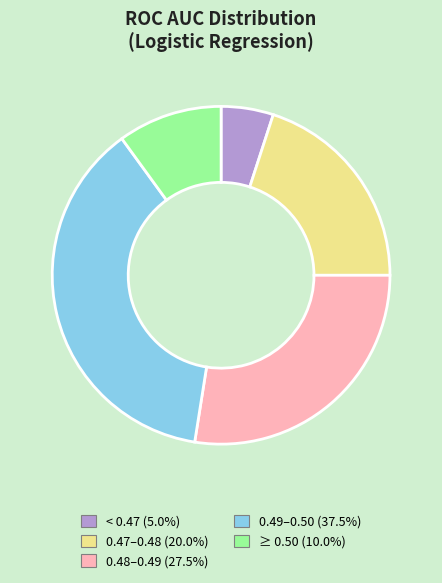

Does any single category account for the majority?

No